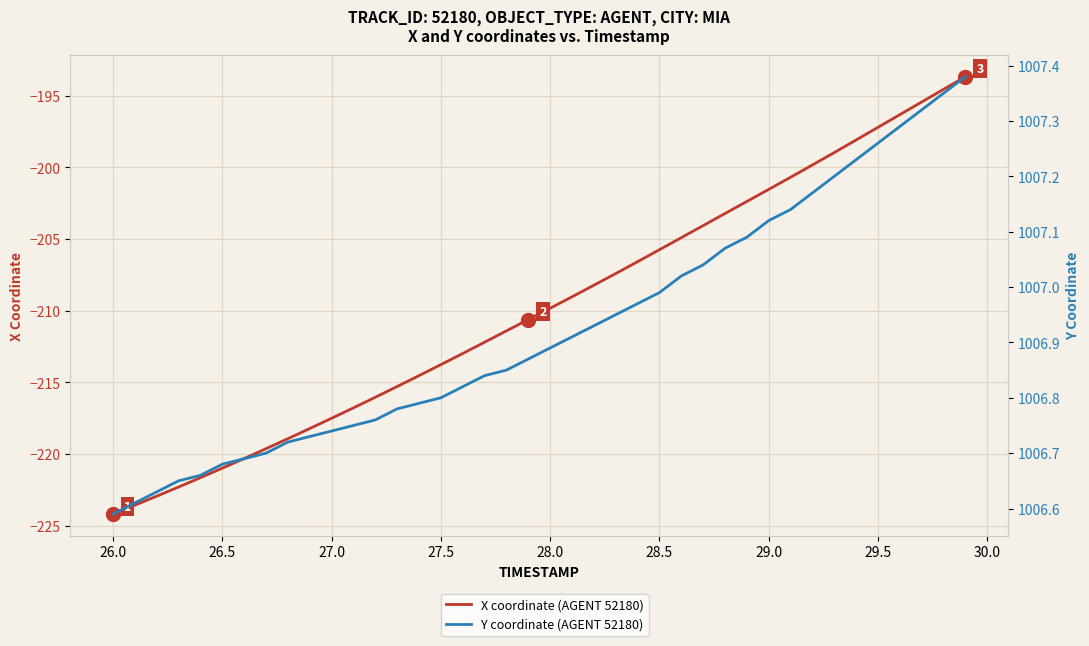

How many lines are shown in the chart?

2